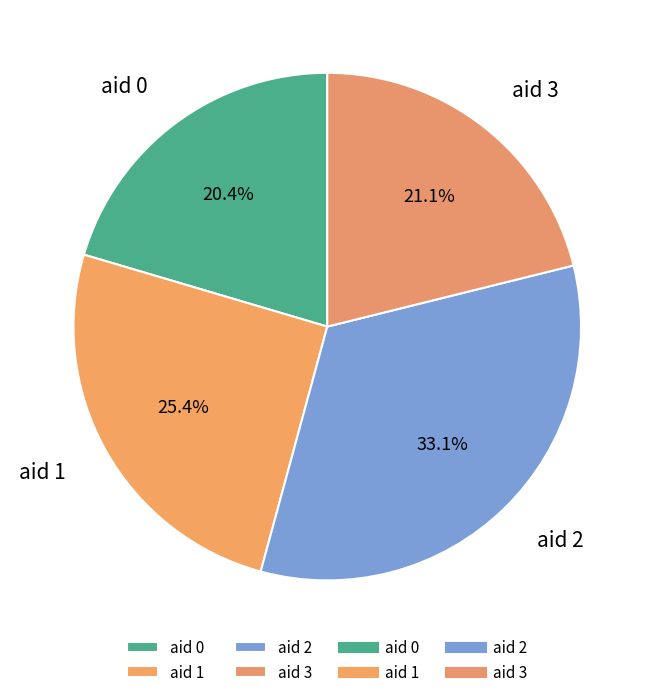

How many segments does this pie chart have?

4